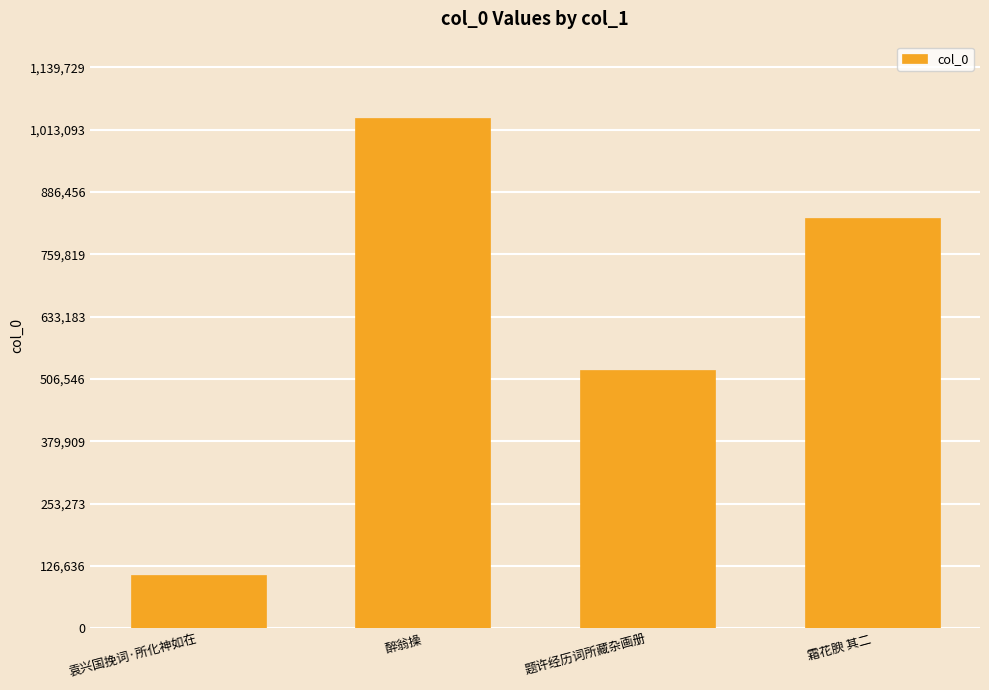

What is the label of the 3rd bar from the left?

题许经历词所藏杂画册